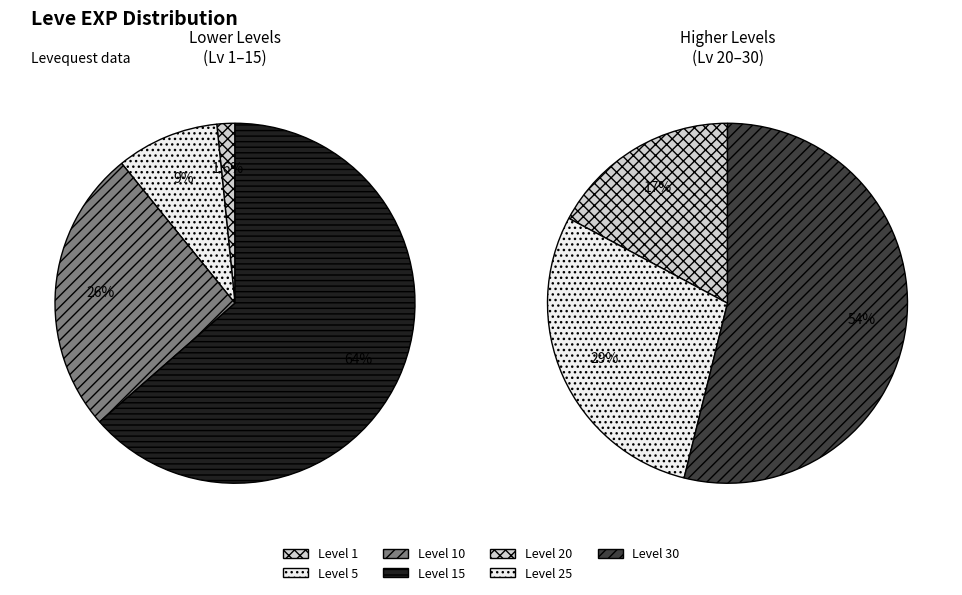

How many segments does this pie chart have?

7